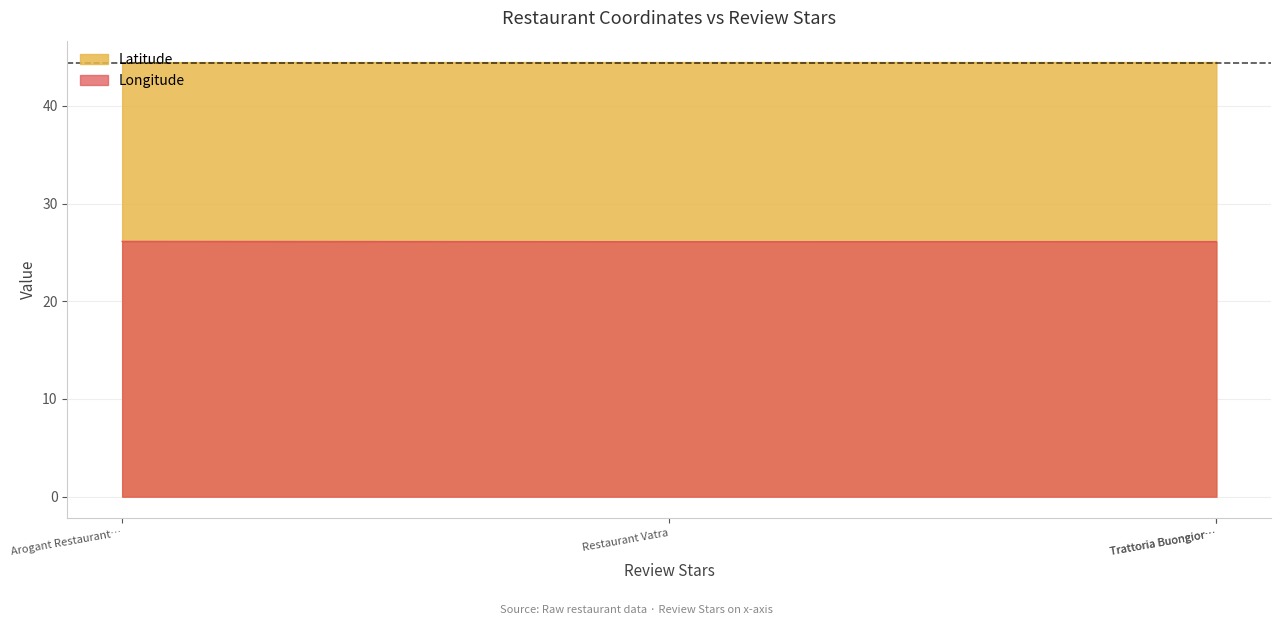

True or false: Longitude and Latitude intersect in this chart.

False